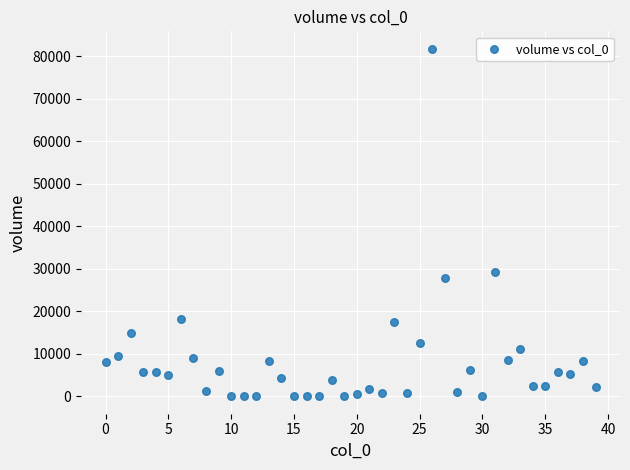

What is the range of Y values (max minus min)?

81794.0